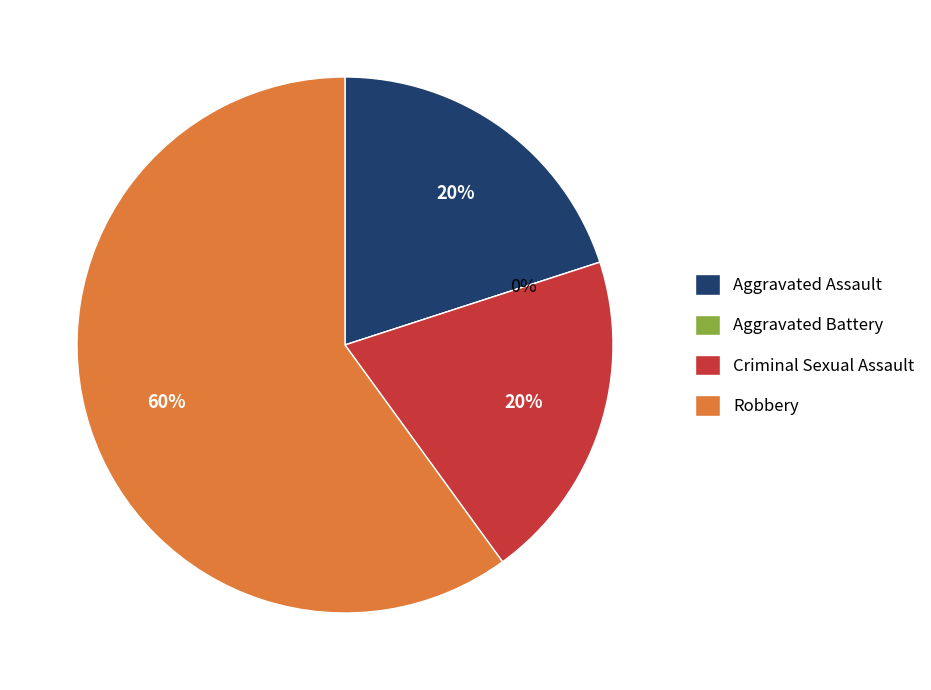

Is it true that Aggravated Assault is 20% of the pie?

True